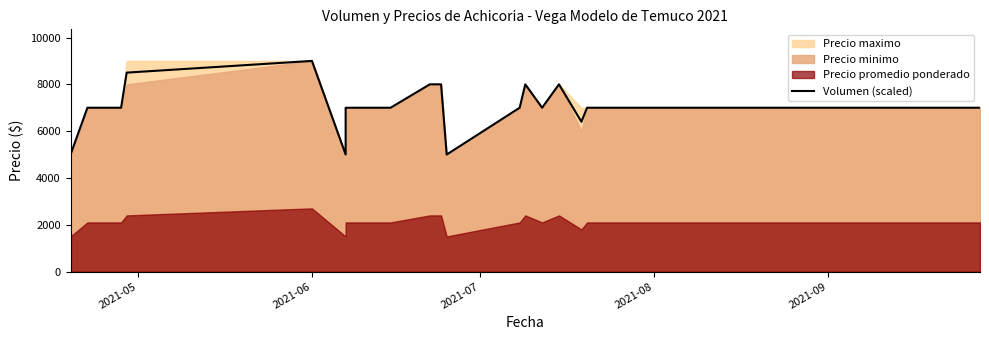

What is the average value?

7036